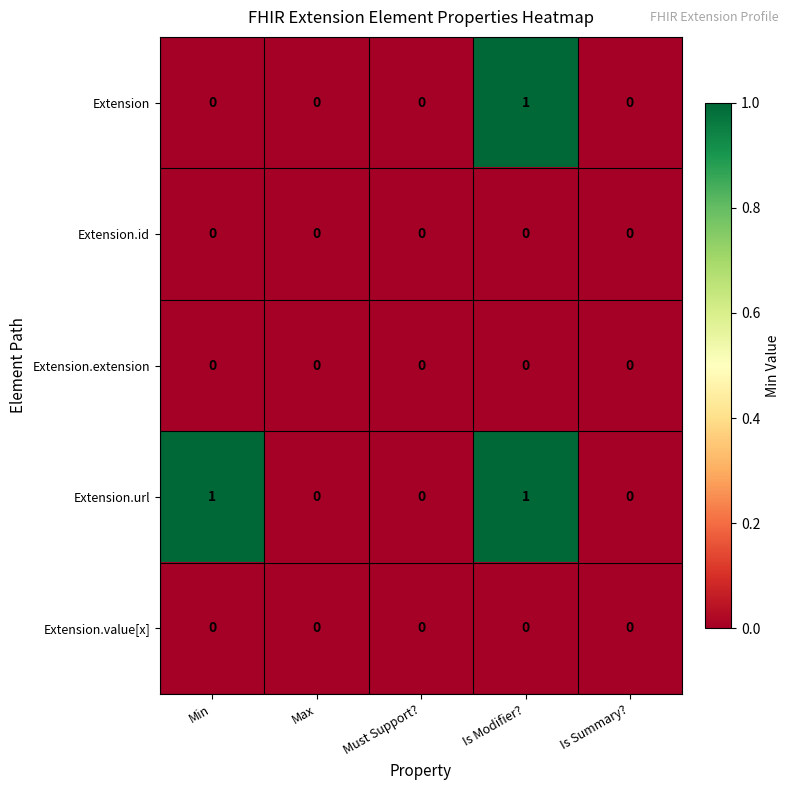

Between Min and Is Modifier?, which series saw the biggest shift?

Extension